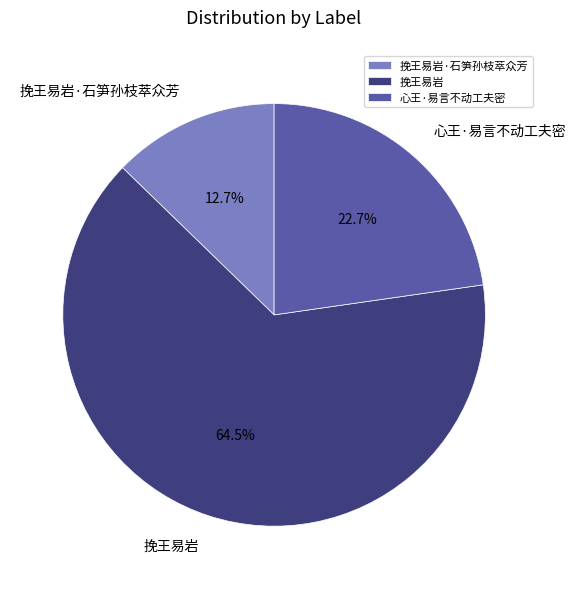

How many slices are in this pie chart?

3